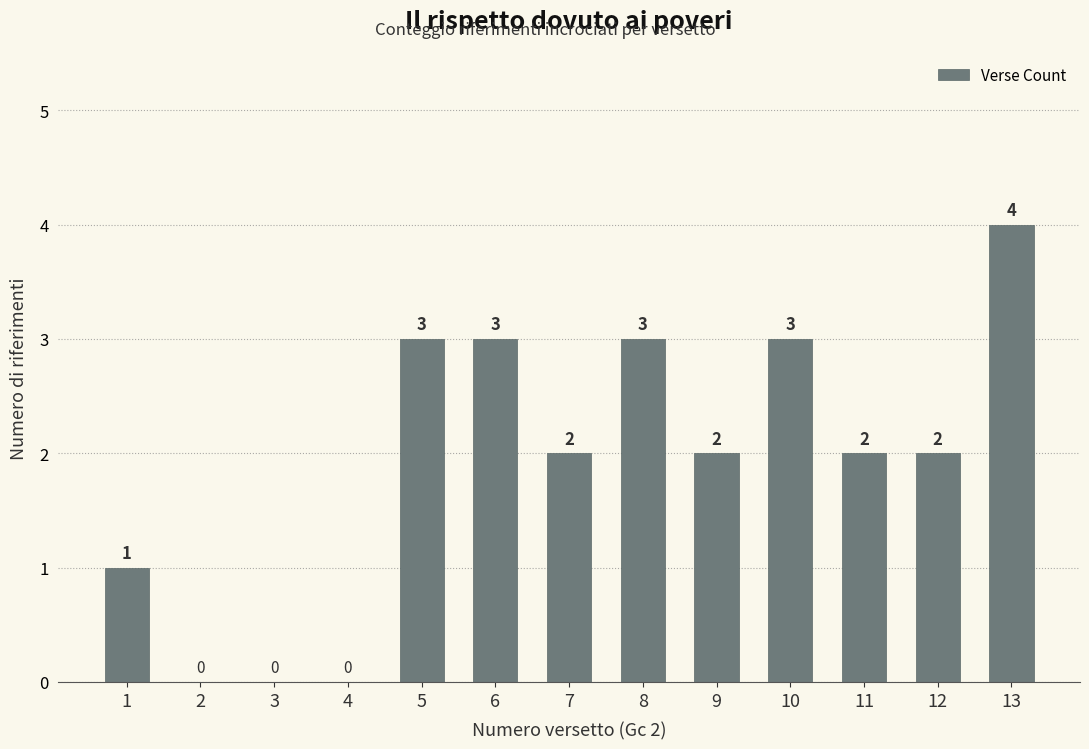

Count the values in the range 1 to 3.

9